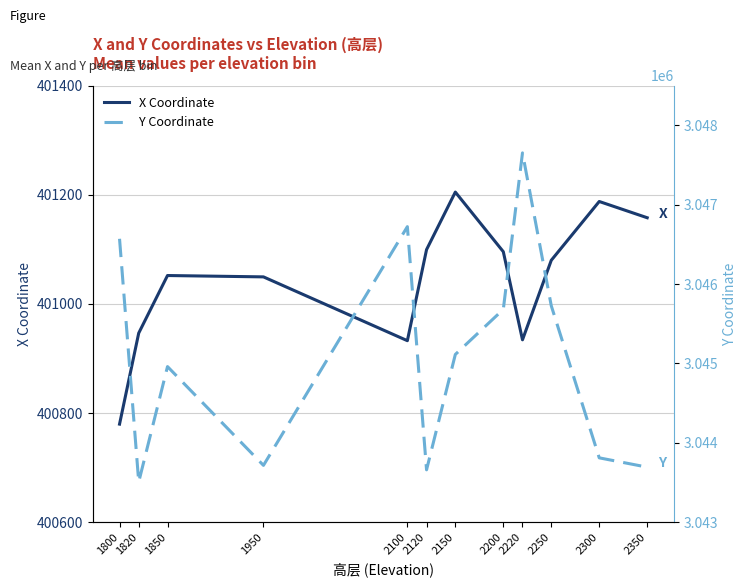

True or false: X and Y intersect in this chart.

False